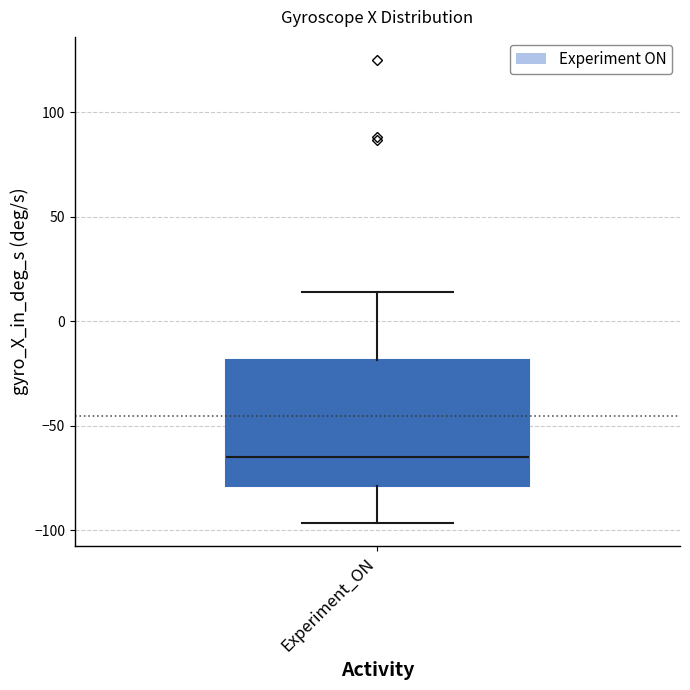

Where does the upper whisker of the box for Experiment_ON end on the y-axis? The values are not printed on the chart, so give them approximately, as read against the axis.

15